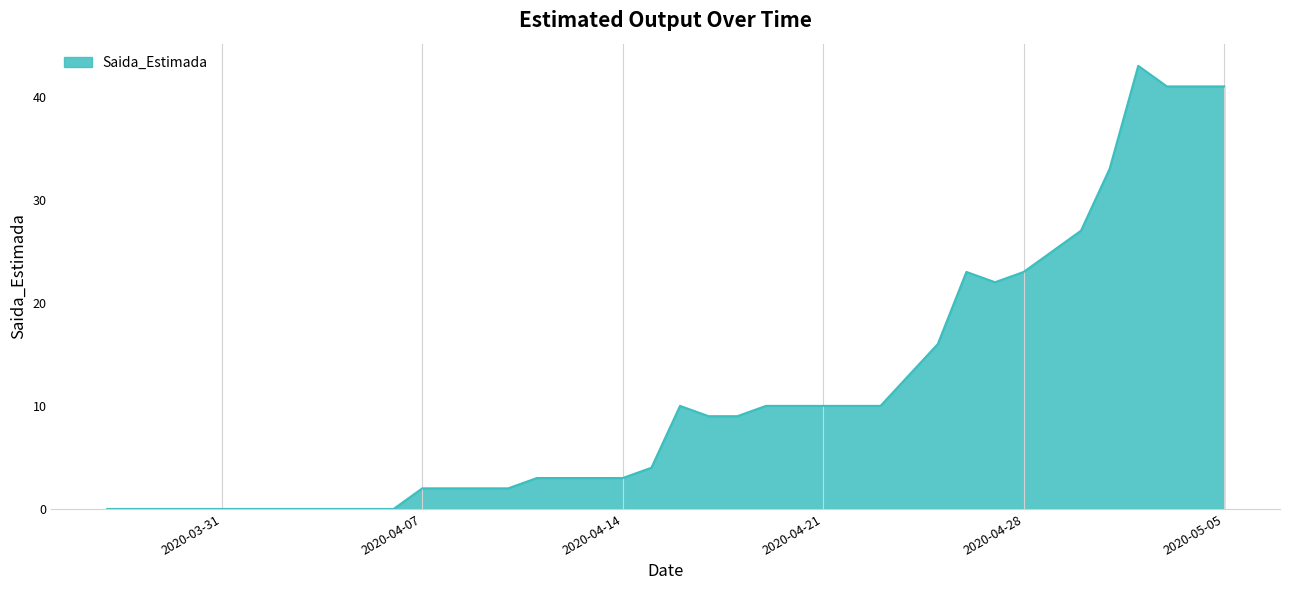

What is the maximum value shown in the chart?

43